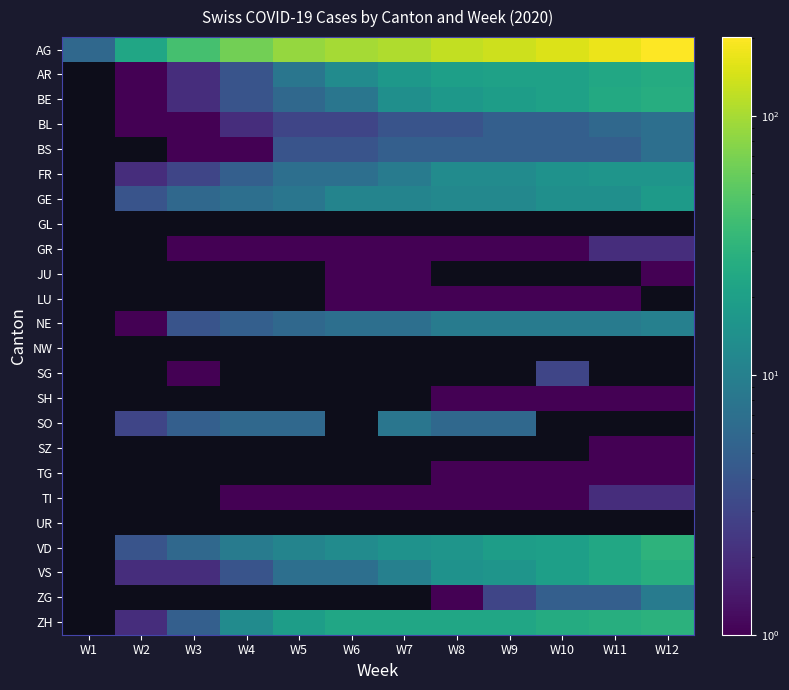

Read the AR value at W7.

17.0